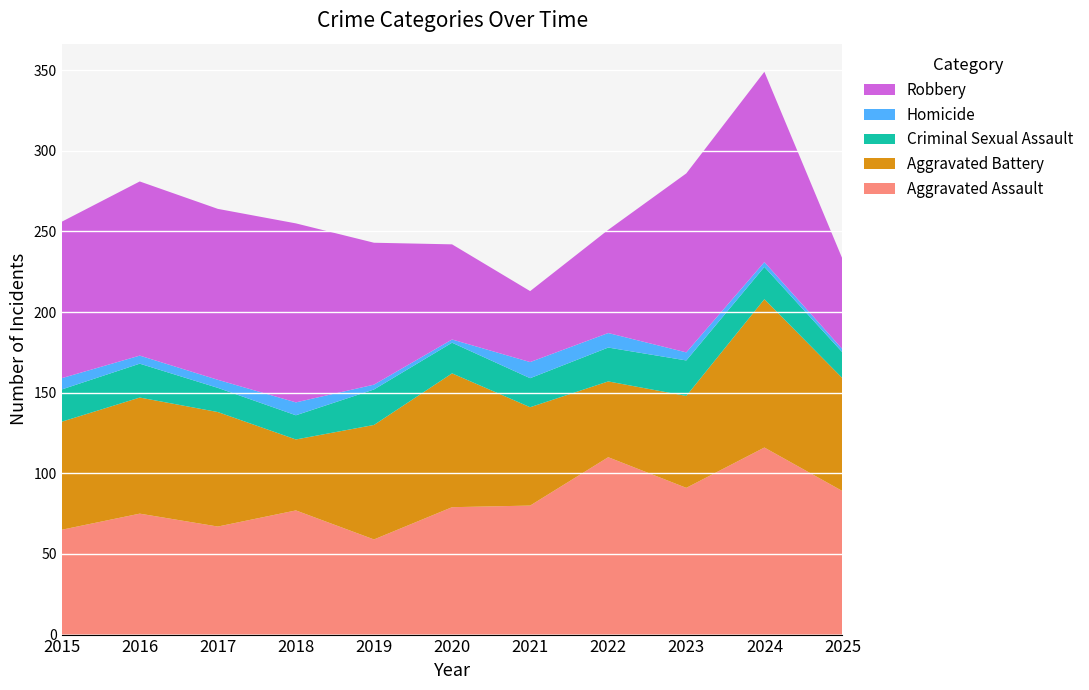

Reading left to right, list all the values displayed in this chart.

Aggravated Assault: 65	75	67	77	59	79	80	110	91	116	89
Aggravated Battery: 67	72	71	44	71	83	61	47	57	92	70
Criminal Sexual Assault: 20	21	15	15	22	19	18	21	22	20	16
Homicide: 7	5	5	8	3	2	10	9	5	3	2
Robbery: 97	108	106	111	88	59	44	64	111	118	56